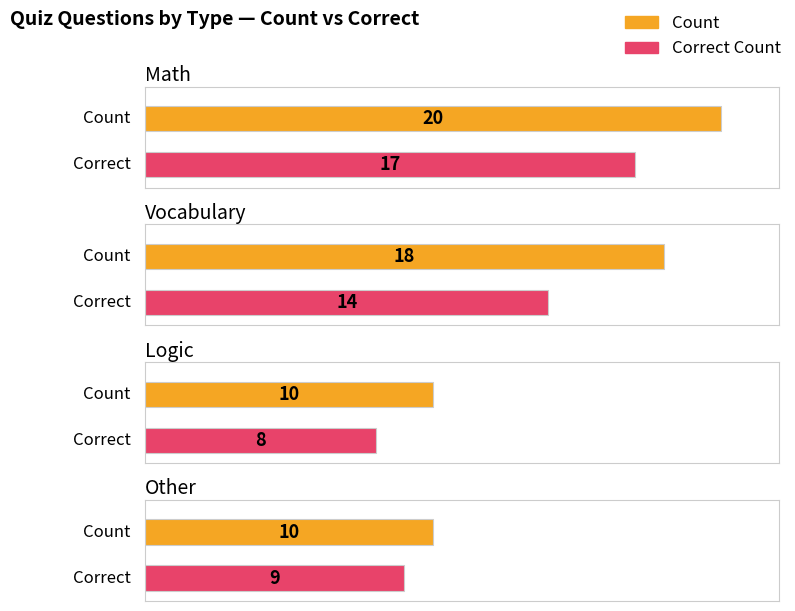

True or false: Correct Count has a value of 8 at Logic.

True